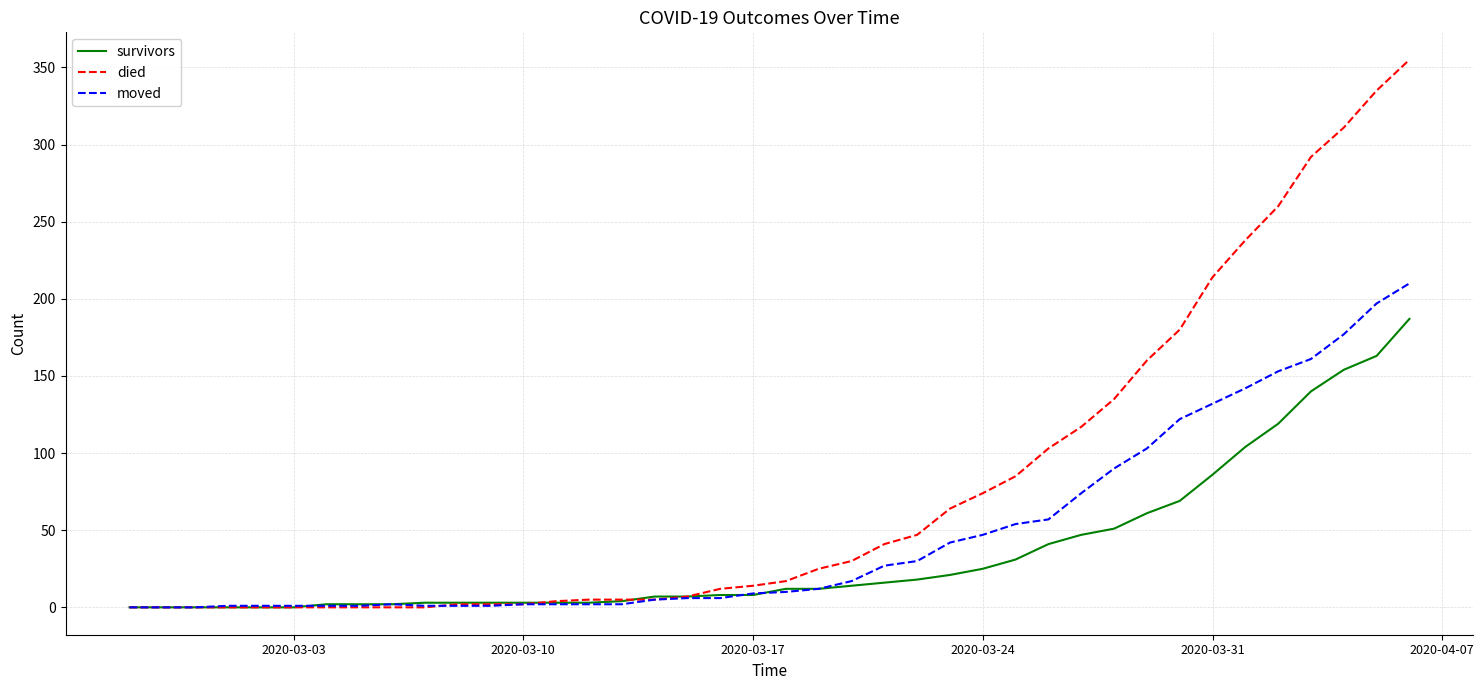

Which series has the largest total across all categories?

died